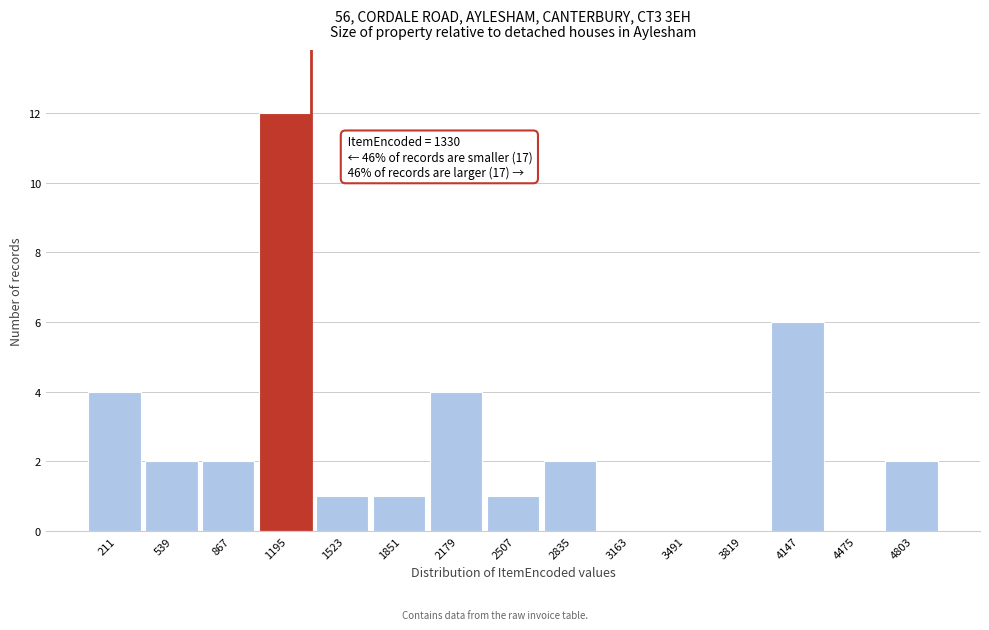

Over which range of the x-axis is the bar tallest?

1050 to 1350